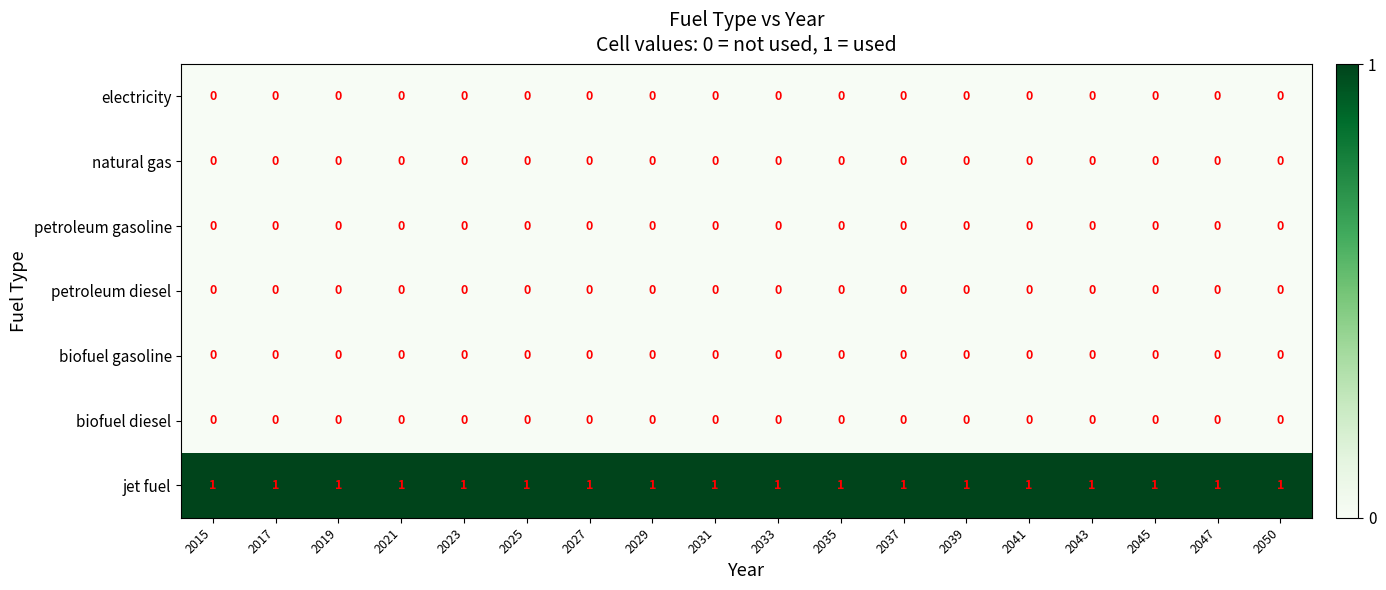

Is the value of petroleum gasoline at 2050 greater than the value of jet fuel at 2039?

No